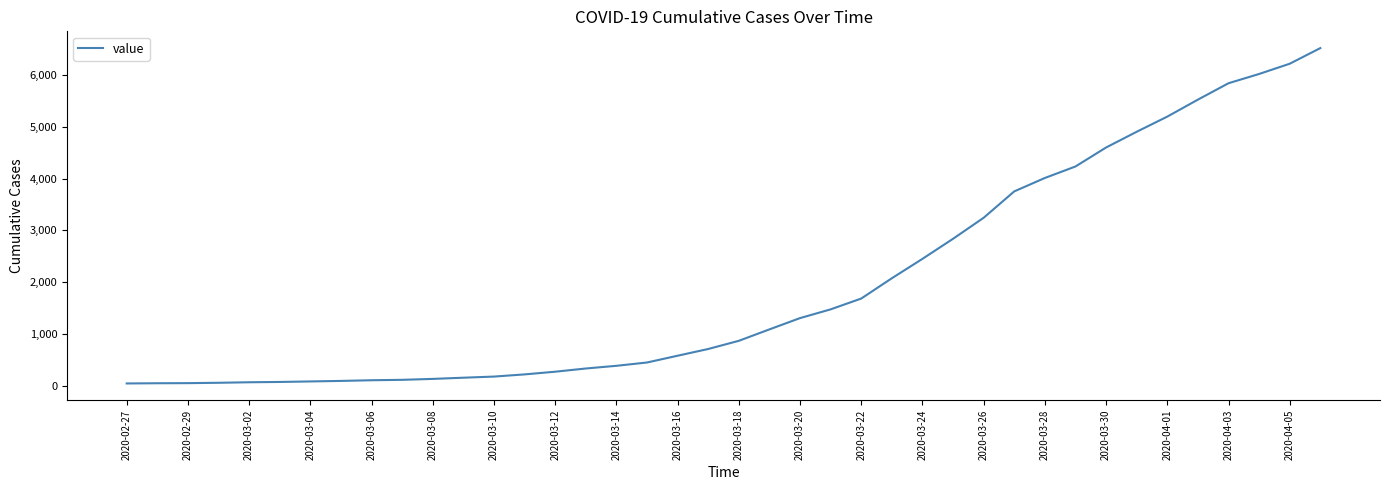

What is the difference between the maximum and minimum values?

6481